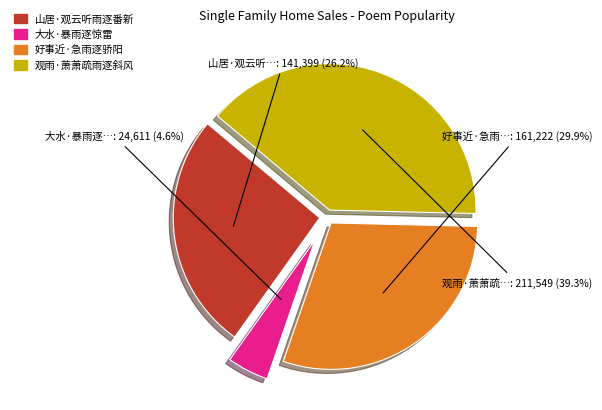

Do 观雨·萧萧疏雨逐斜风 and 大水·暴雨逐惊雷 together represent more than half of the pie?

No